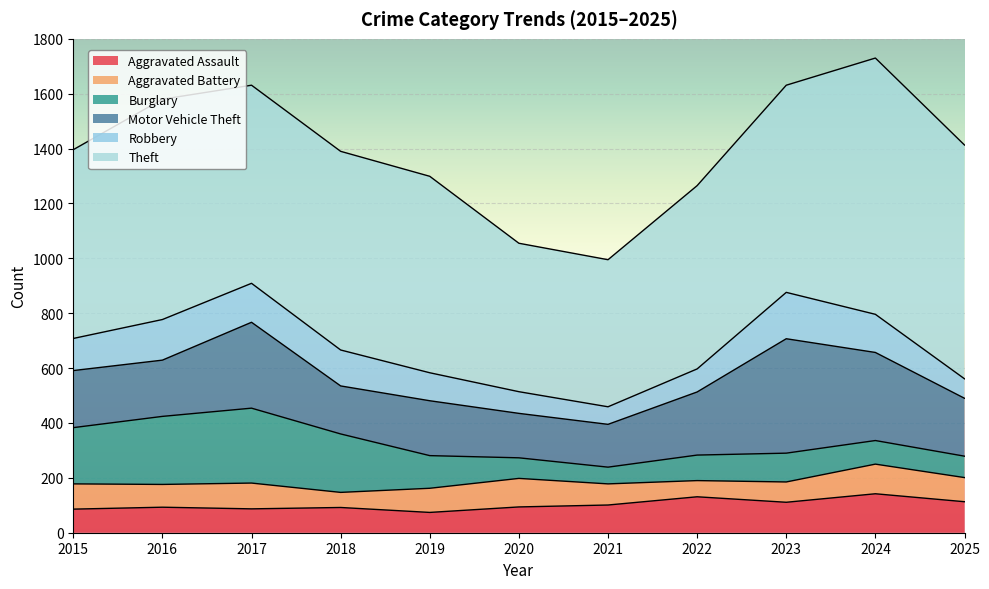

What is the difference between the second highest and second lowest values in the Aggravated Assault series?

45